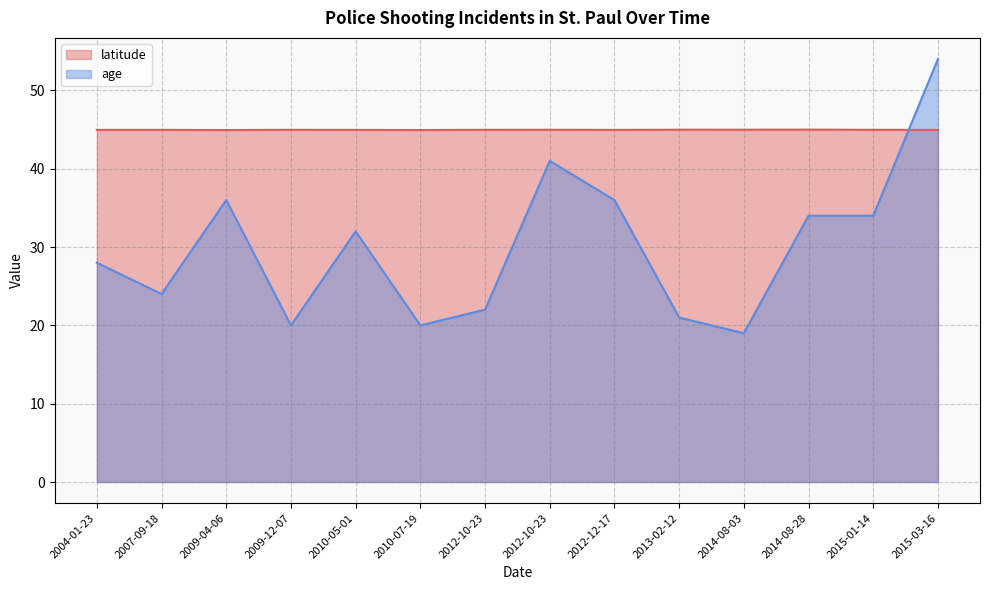

Reading left to right, what are all the values shown in this chart?

latitude: 2004-01-23=45.0	2007-09-18=45.0	2009-04-06=44.9	2009-12-07=45.0	2010-05-01=45.0	2010-07-19=44.9	2012-10-23=45.0	2012-10-23=45.0	2012-12-17=45.0	2013-02-12=45.0	2014-08-03=45.0	2014-08-28=45.0	2015-01-14=45.0	2015-03-16=45.0
age: 2004-01-23=28.0	2007-09-18=24.0	2009-04-06=36.0	2009-12-07=20.0	2010-05-01=32.0	2010-07-19=20.0	2012-10-23=22.0	2012-10-23=41.0	2012-12-17=36.0	2013-02-12=21.0	2014-08-03=19.0	2014-08-28=34.0	2015-01-14=34.0	2015-03-16=54.0